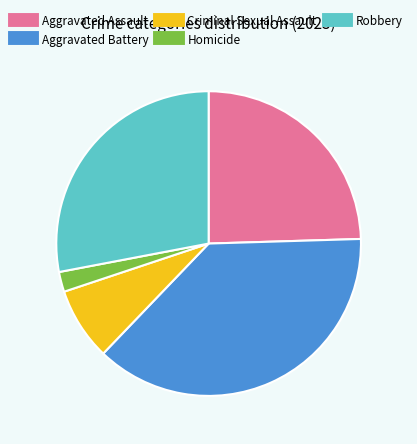

What is the smallest slice in the pie chart?

Homicide